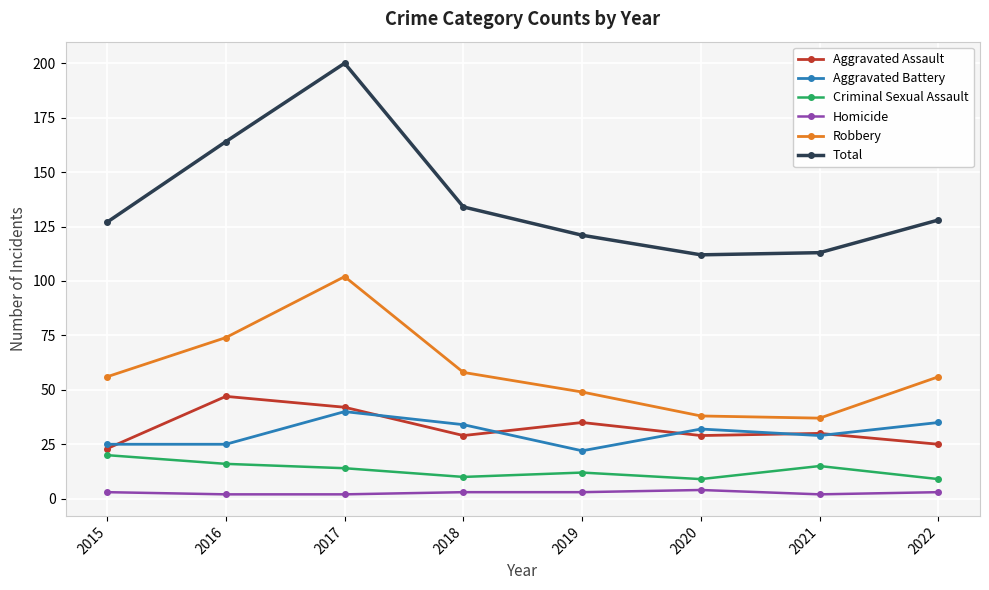

How many lines are shown in the chart?

6